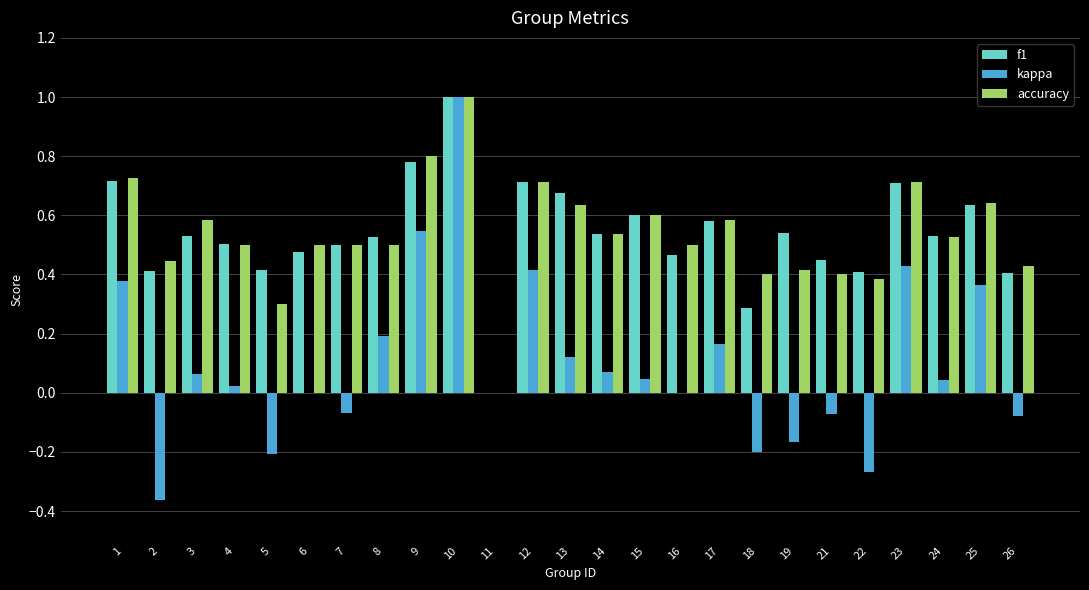

How many data points does each series have?

25